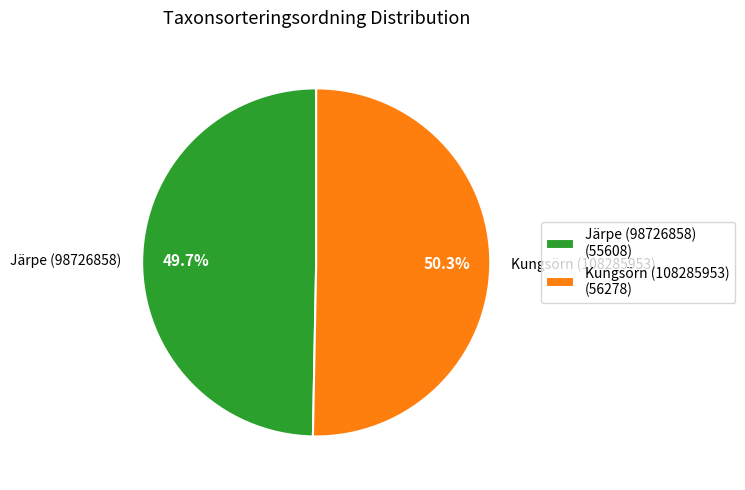

Count the number of slices in the pie.

2